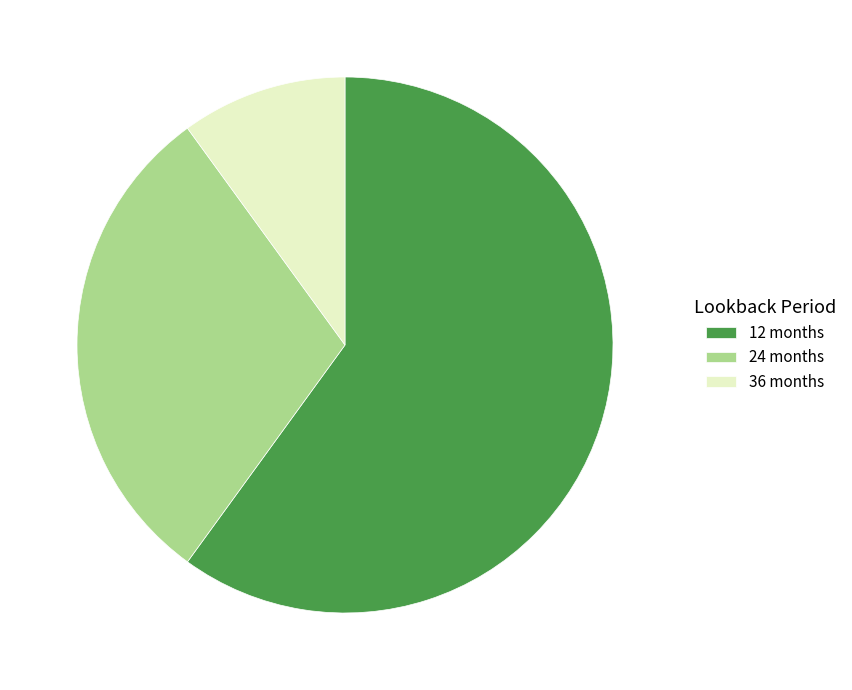

What is the smallest slice in the pie chart?

36 months